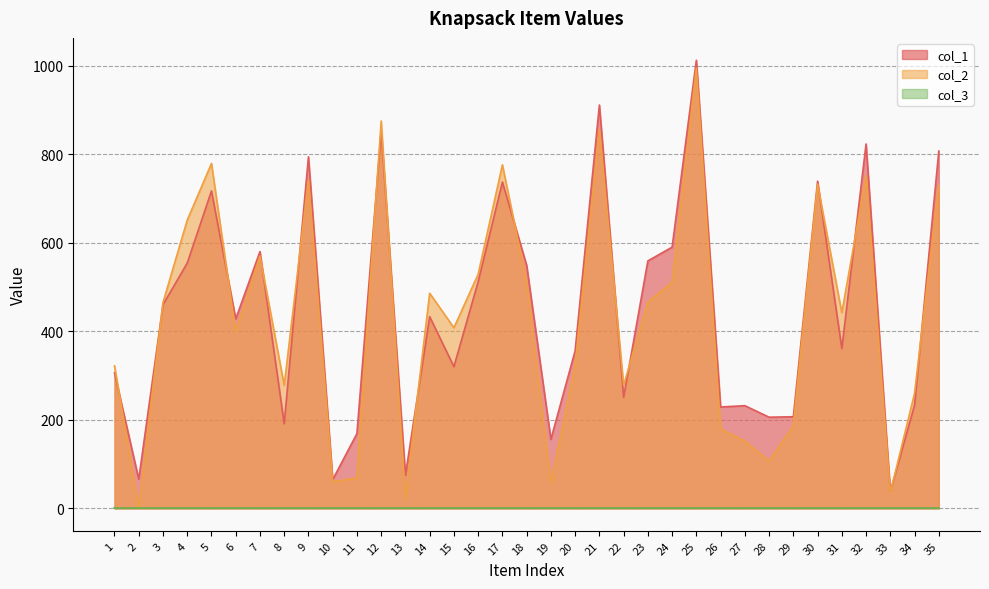

Is it true that col_2 equals 1697 at 25?

False